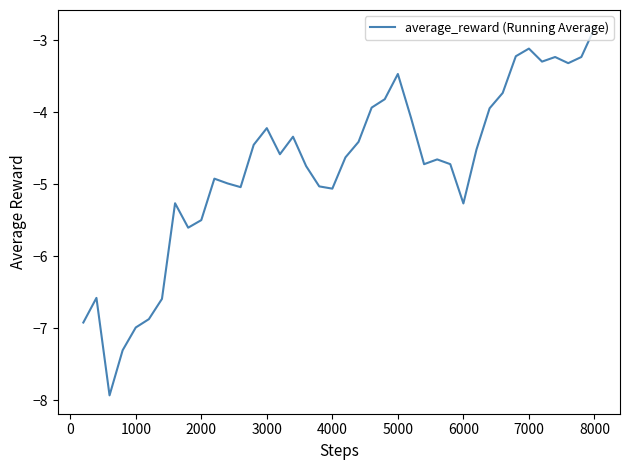

What is the difference between the maximum and minimum values?

5.1